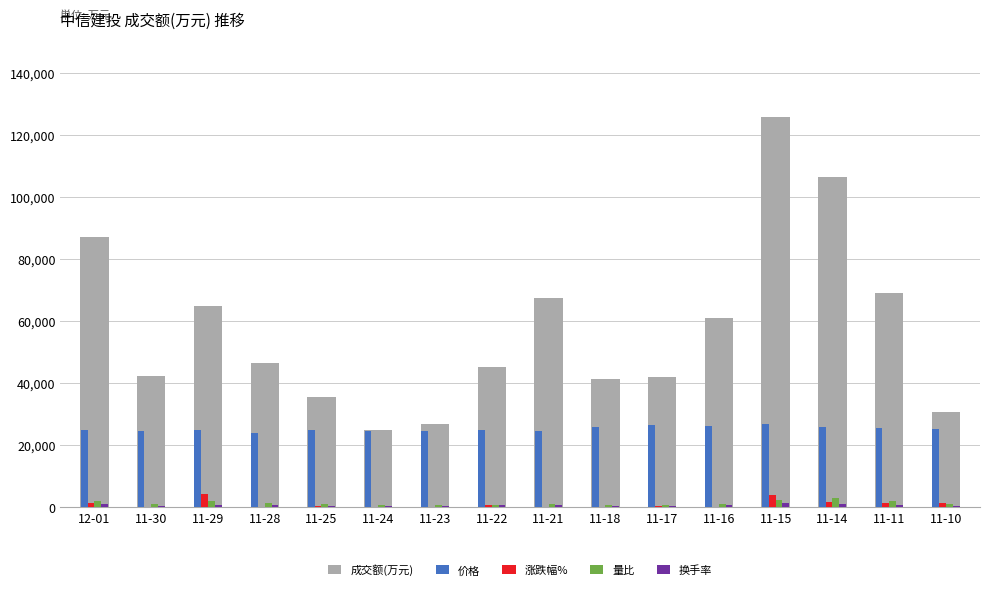

How many data points in 换手率 are above 510?

7